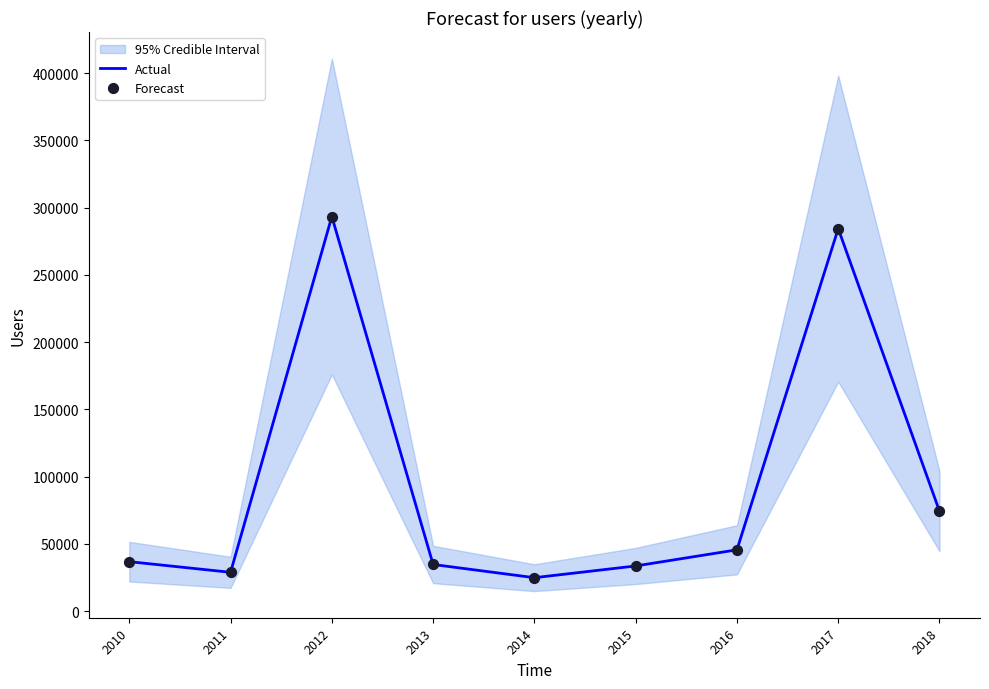

At how many categories does at least one series exceed 228332?

2